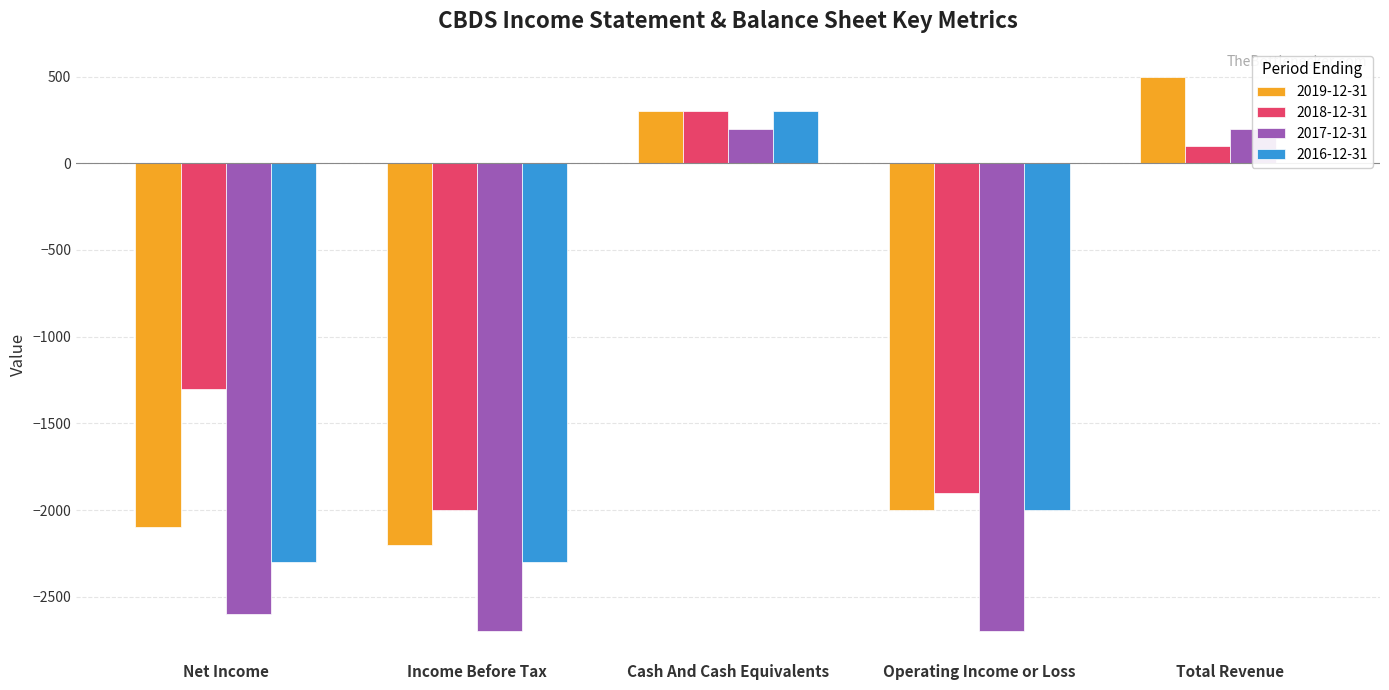

Which series changed the most between Net Income and Operating Income or Loss?

2018-12-31